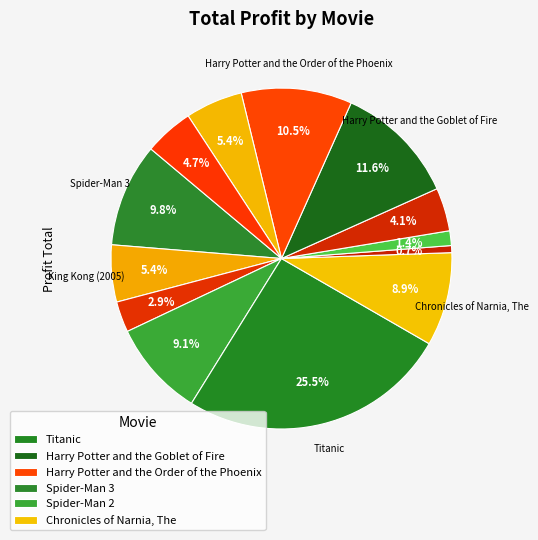

Count the number of slices in the pie.

13